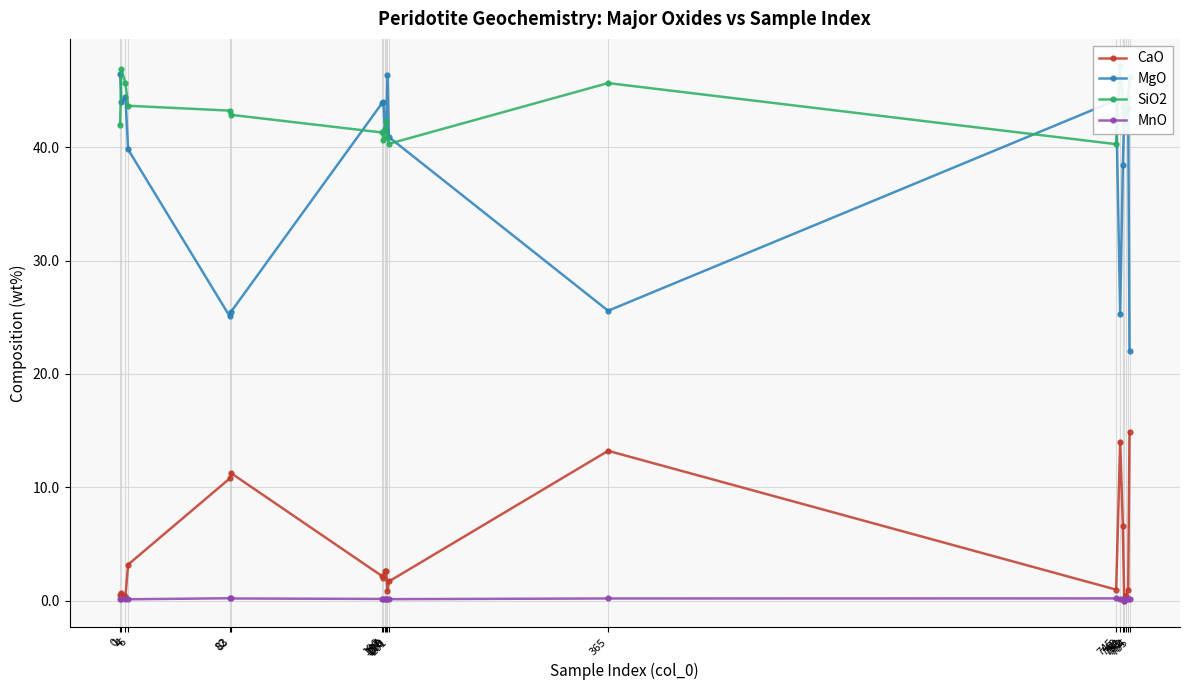

Which series changed the most between 4 and 755?

MgO